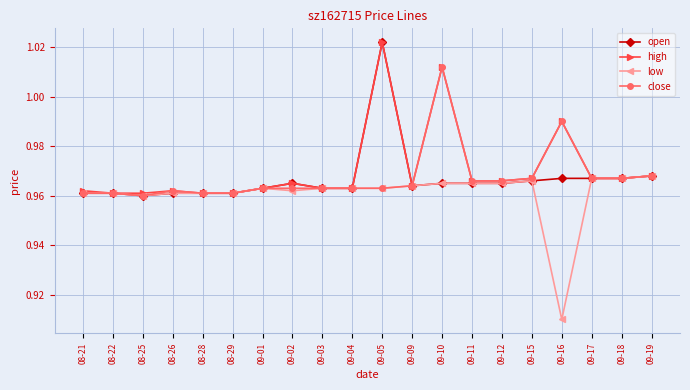

The close series shows 0.5 at 09-12. True or false?

False